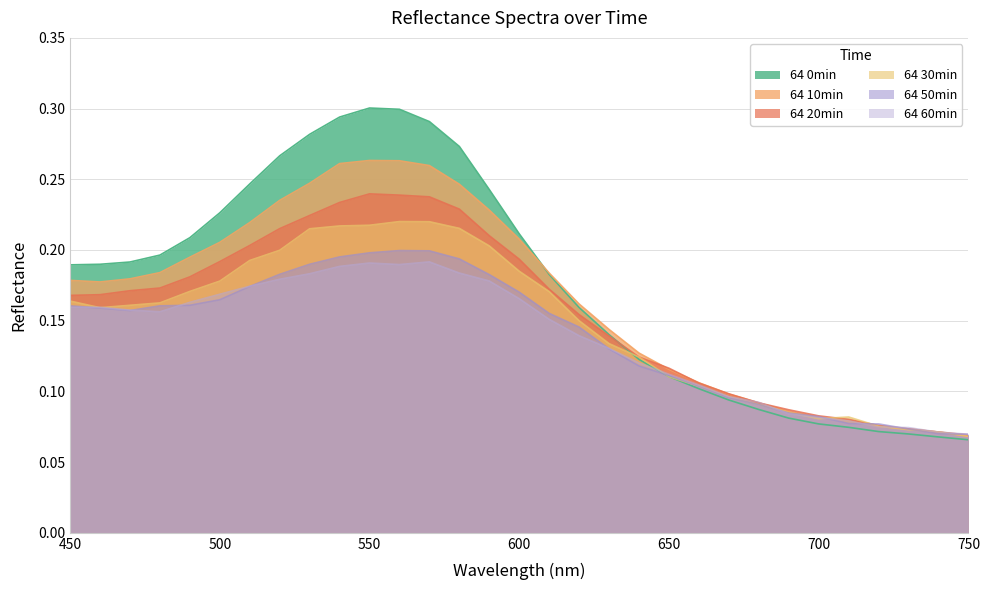

What are all the series names shown in the legend?

64 0min, 64 10min, 64 20min, 64 30min, 64 50min, 64 60min